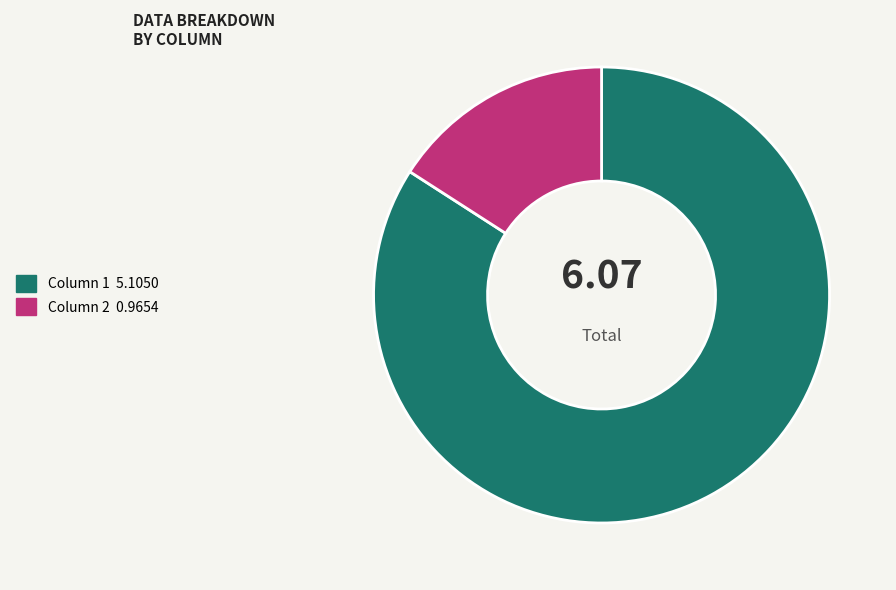

Count the number of slices in the pie.

2